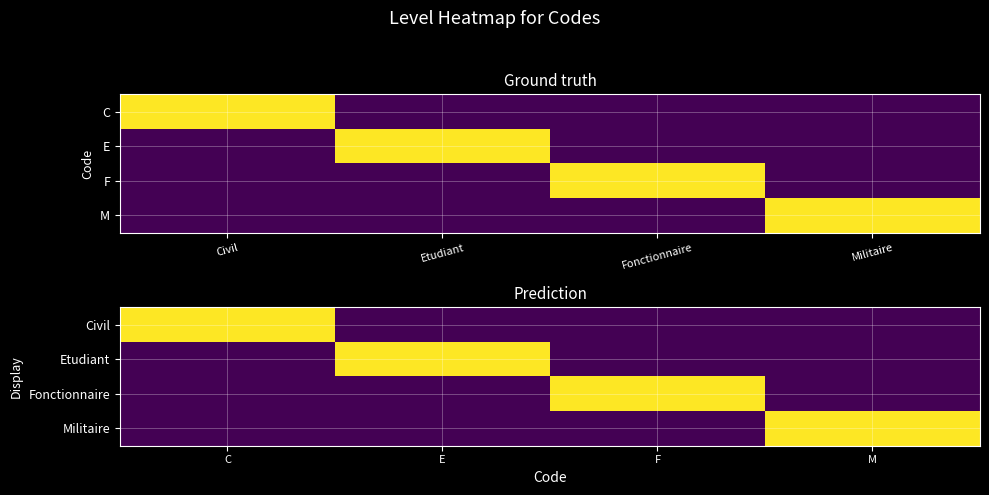

What is the highest value of the Fonctionnaire series?

1